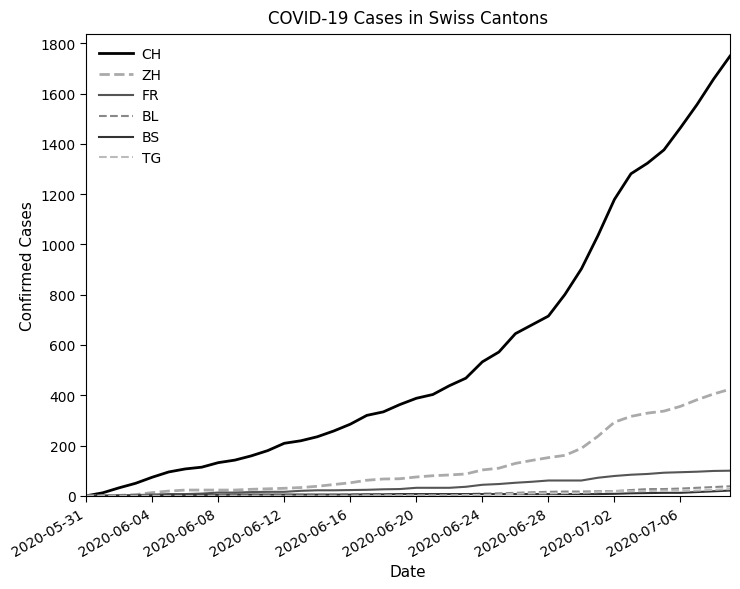

At how many categories does at least one series exceed 463?

17